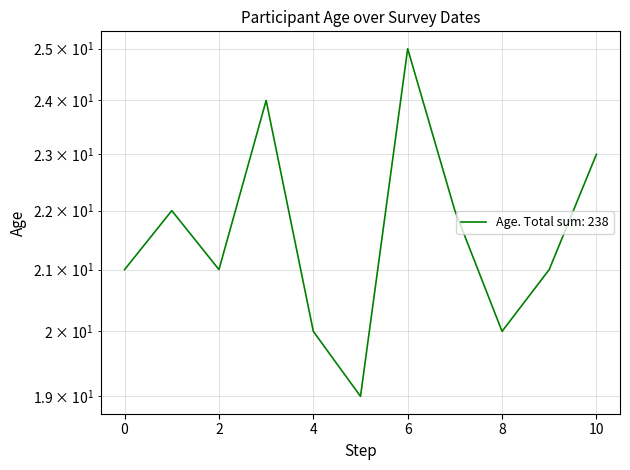

Does the chart have visible grid lines?

Yes